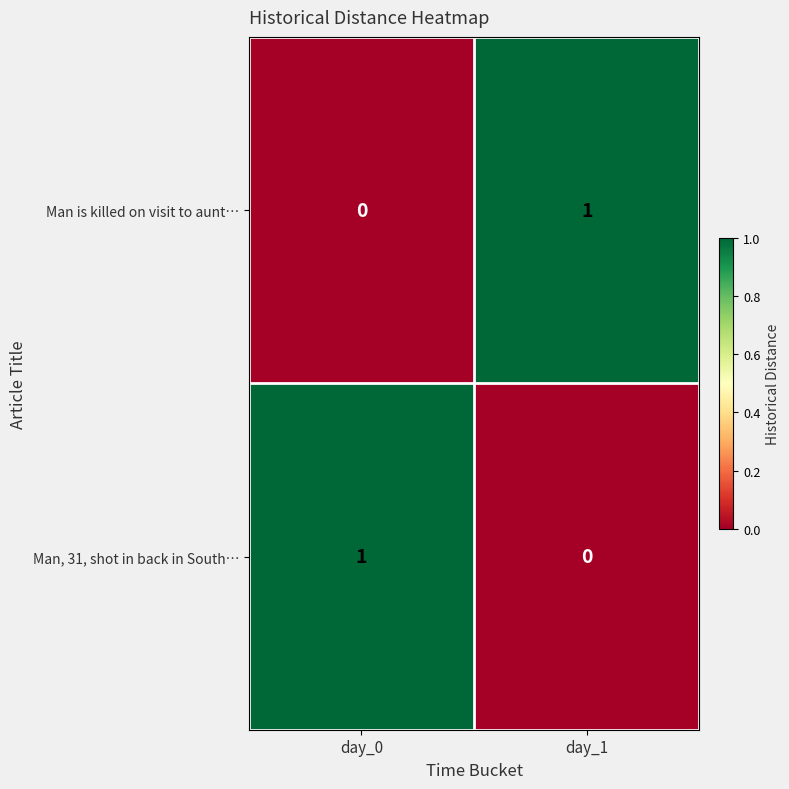

At which label does Man is killed on visit to aunt… reach its minimum?

day_0